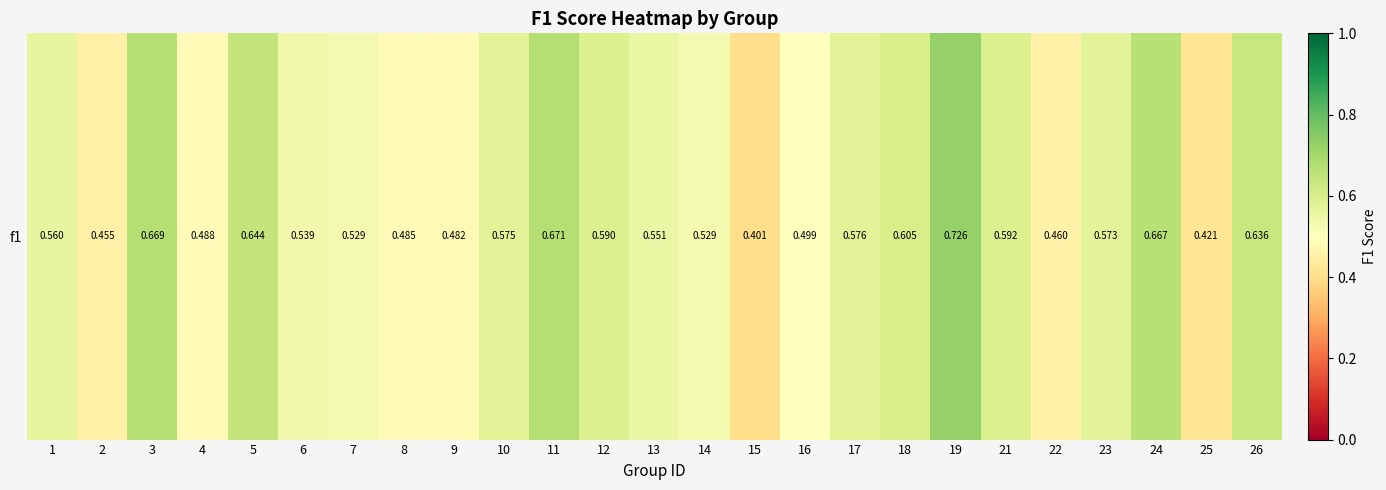

Reading right to left, list all the values displayed in this chart.

0.6	0.4	0.7	0.6	0.5	0.6	0.7	0.6	0.6	0.5	0.4	0.5	0.6	0.6	0.7	0.6	0.5	0.5	0.5	0.5	0.6	0.5	0.7	0.5	0.6